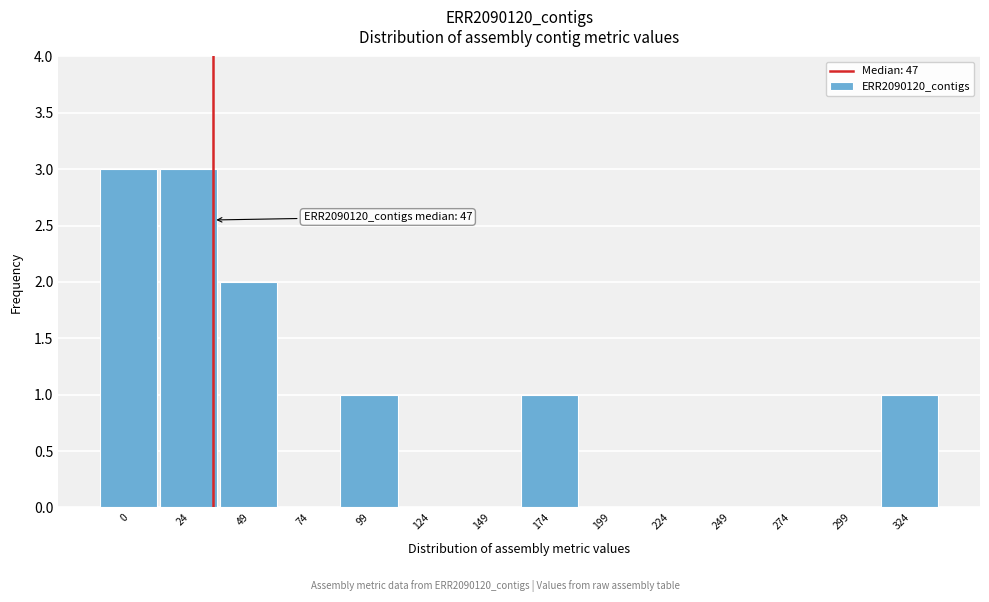

Reading left to right, transcribe all the data shown in this chart.

0=3	24=3	49=2	74=0	99=1	124=0	149=0	174=1	199=0	224=0	249=0	274=0	299=0	324=1